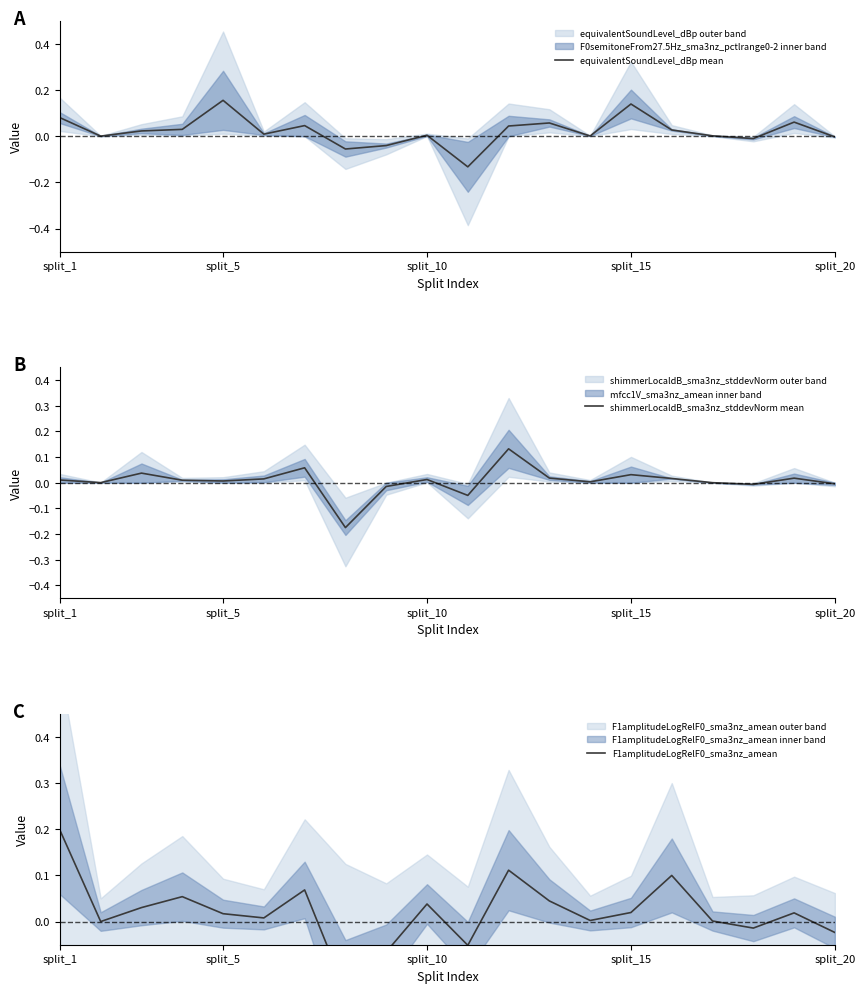

What is the total value across all series at 10?

-0.2